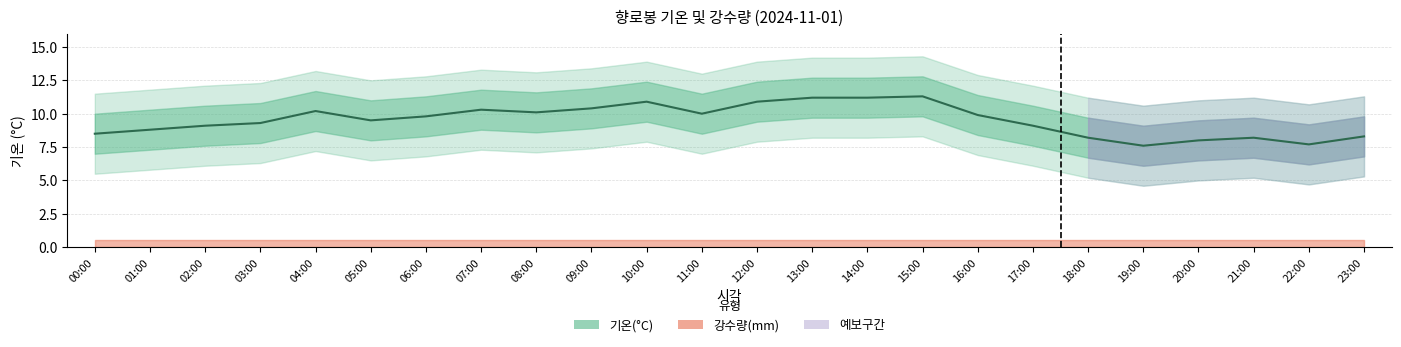

Is it true that the value at 07:00 is 10.3?

True